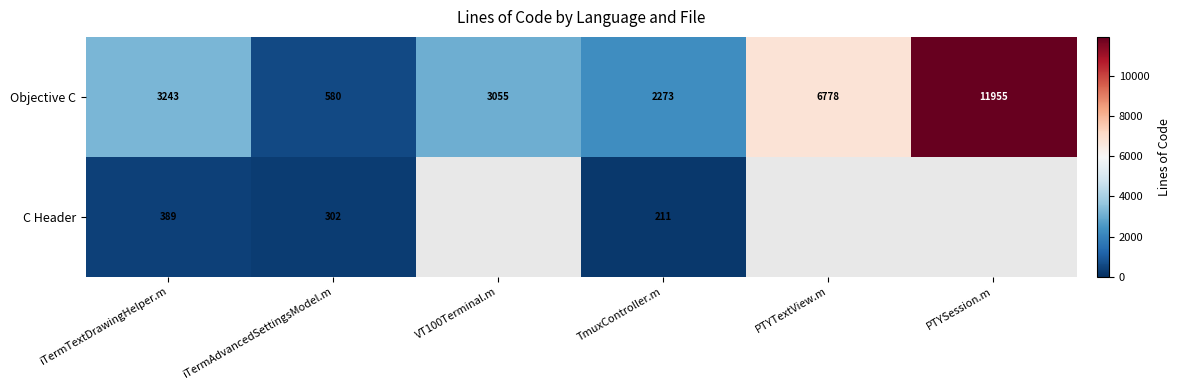

Is the value of C Header at iTermTextDrawingHelper.m greater than the value of Objective C at iTermAdvancedSettingsModel.m?

No